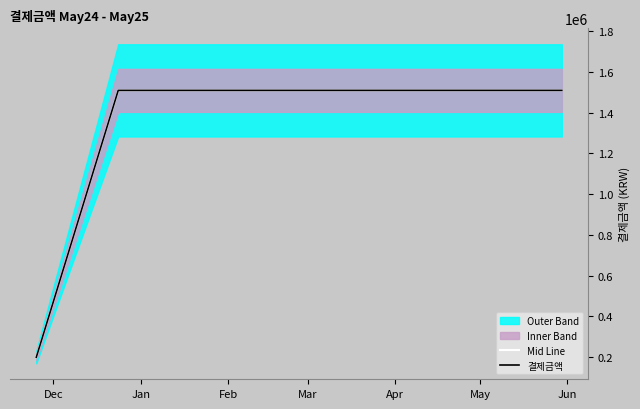

What is the total value across all series at Apr?

3020134